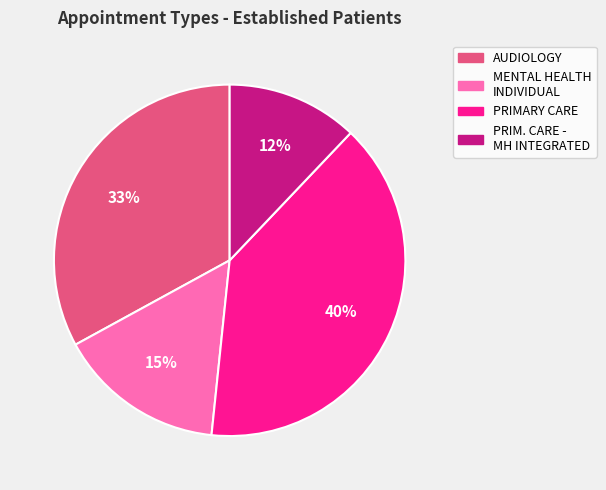

Does any single category account for the majority?

No